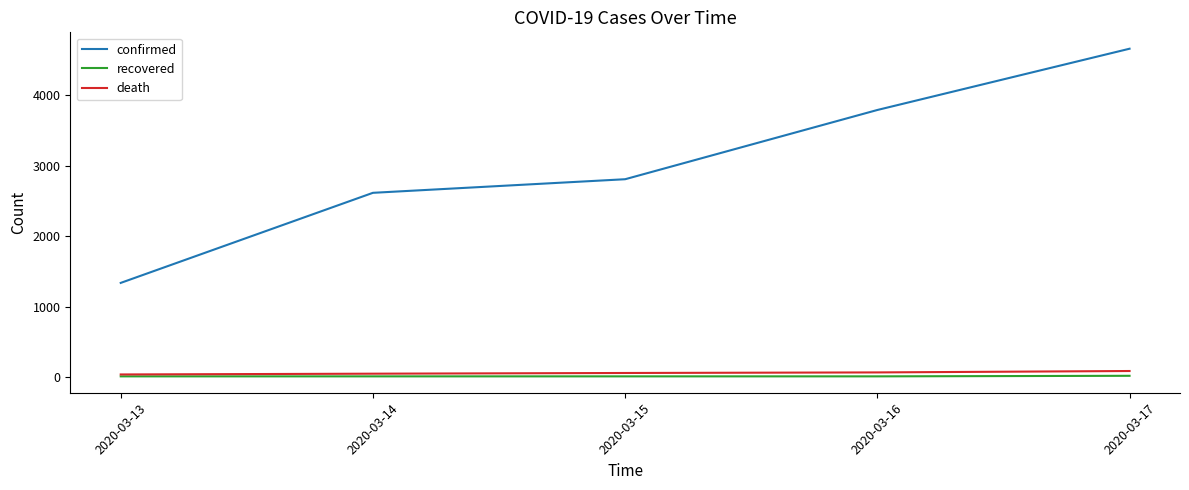

At which category does the chart reach its peak across all series?

2020-03-17